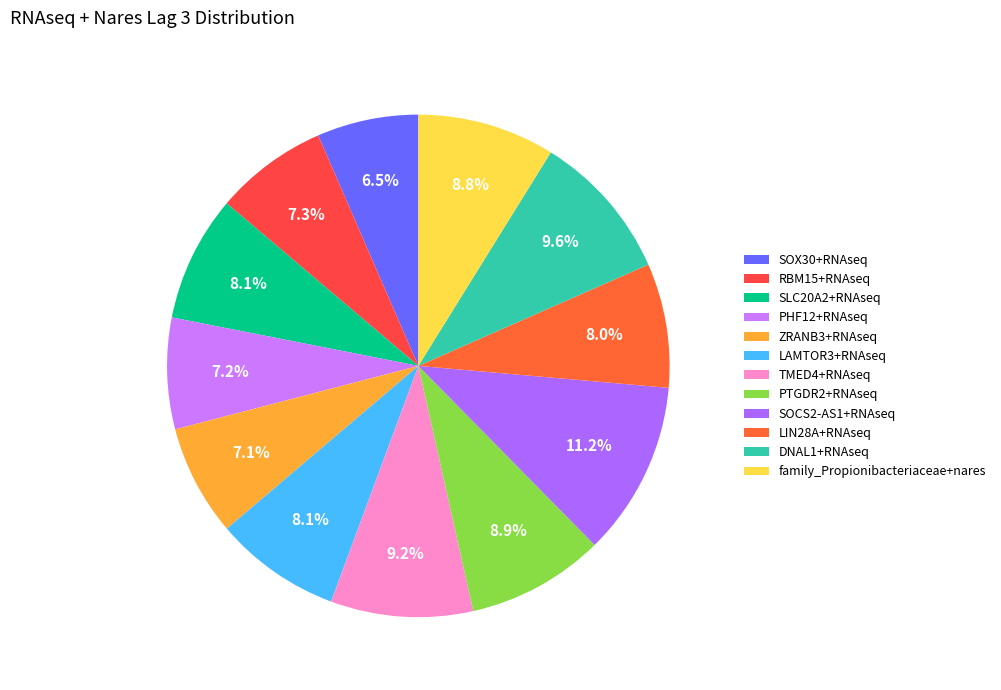

True or false: PHF12+RNAseq accounts for 17% of the total.

False